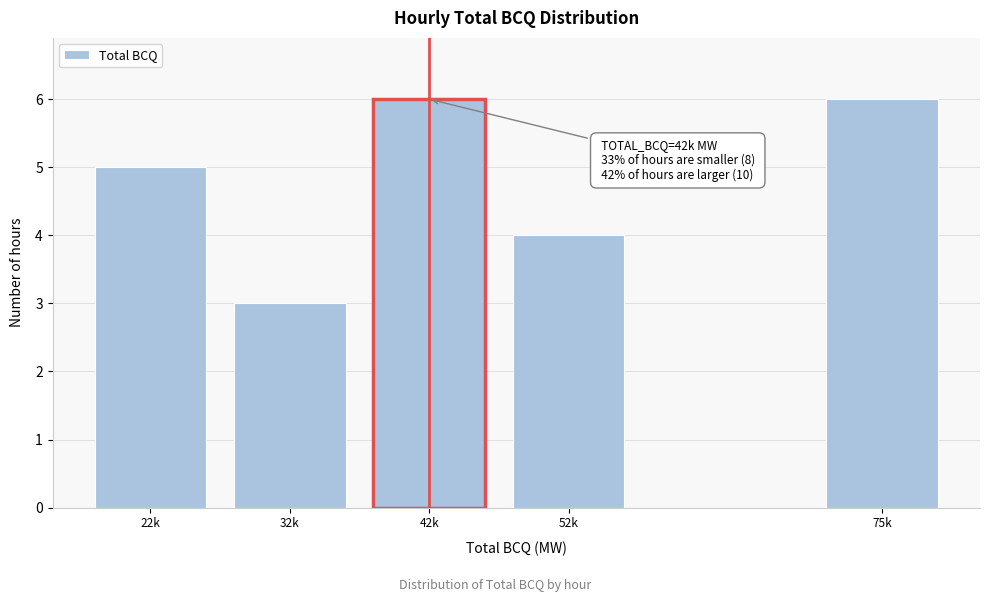

Reading left to right, extract all data points from this chart.

22k=5	32k=3	42k=6	52k=4	75k=6